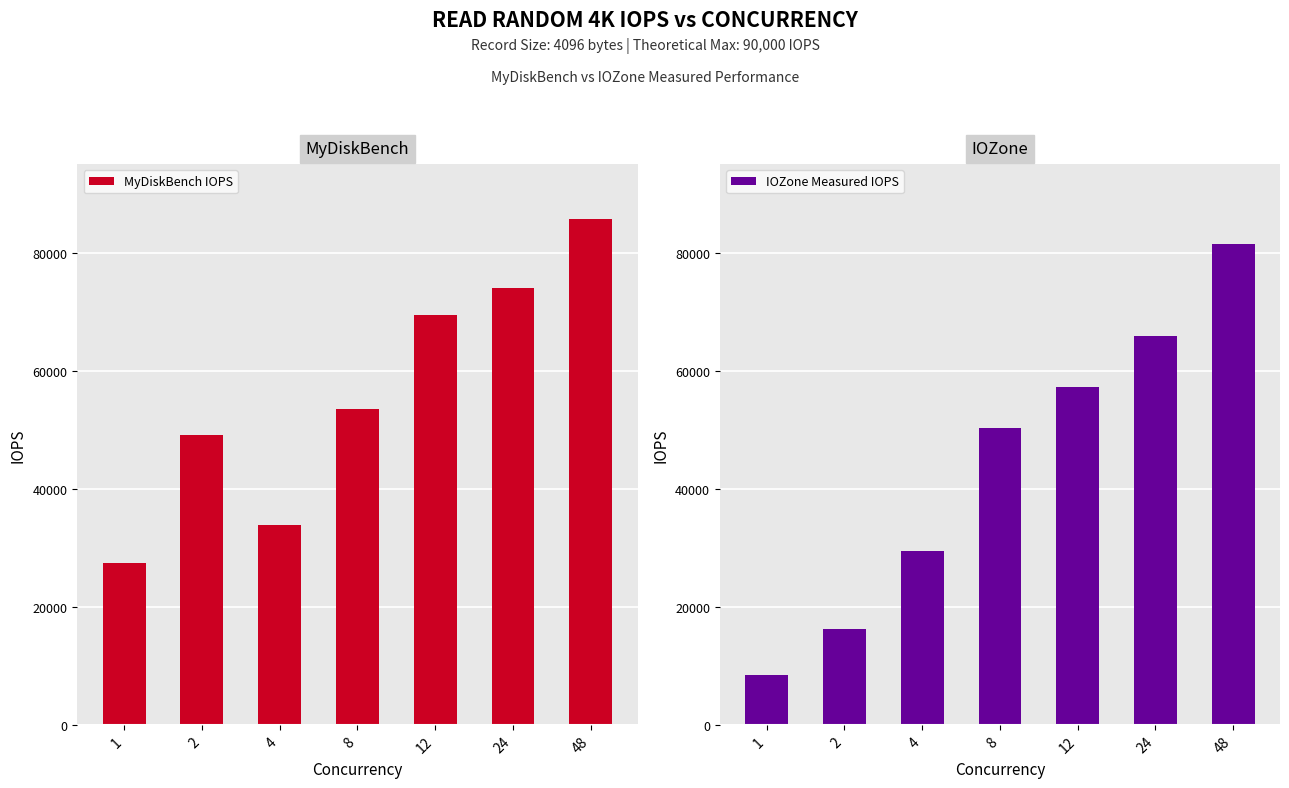

True or false: MyDiskBench IOPS has a value of 24200.8 at 24.

False